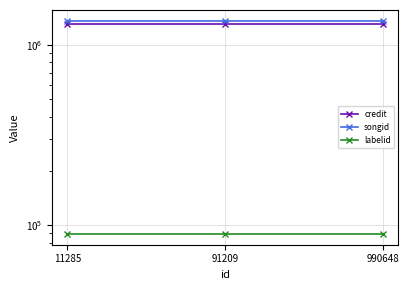

What is the total value across all series at 91209?

2749884